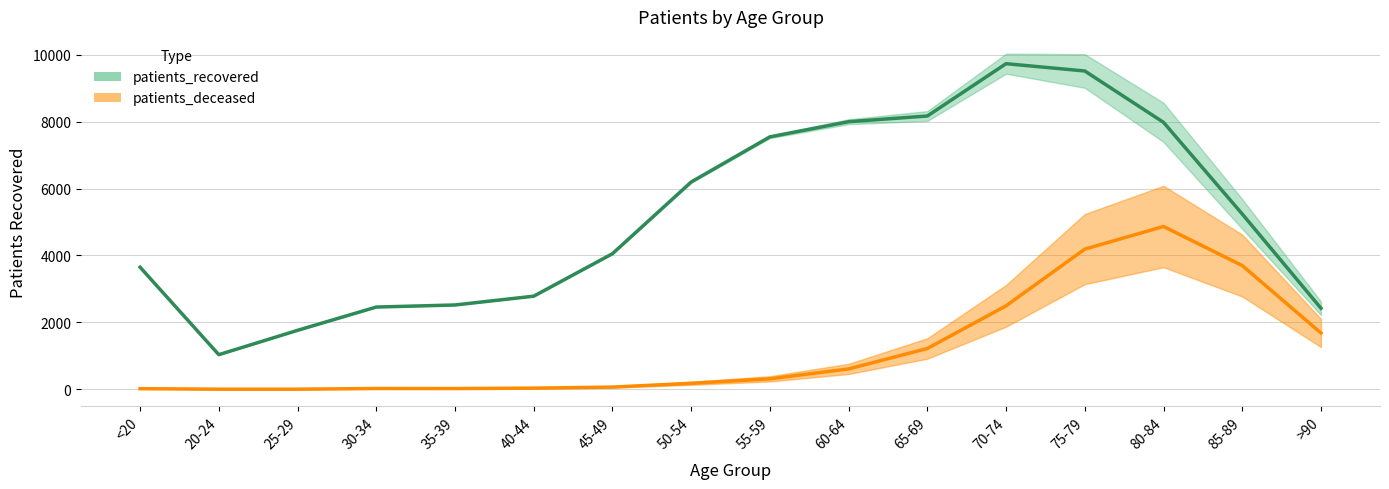

How many values in the patients_recovered series are below 5240?

8